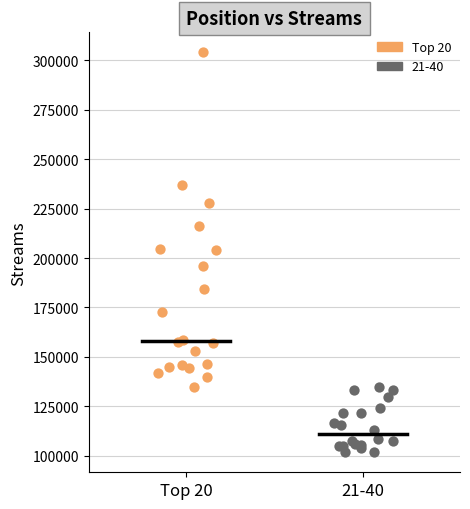

Which series reaches the minimum Y coordinate?

21-40